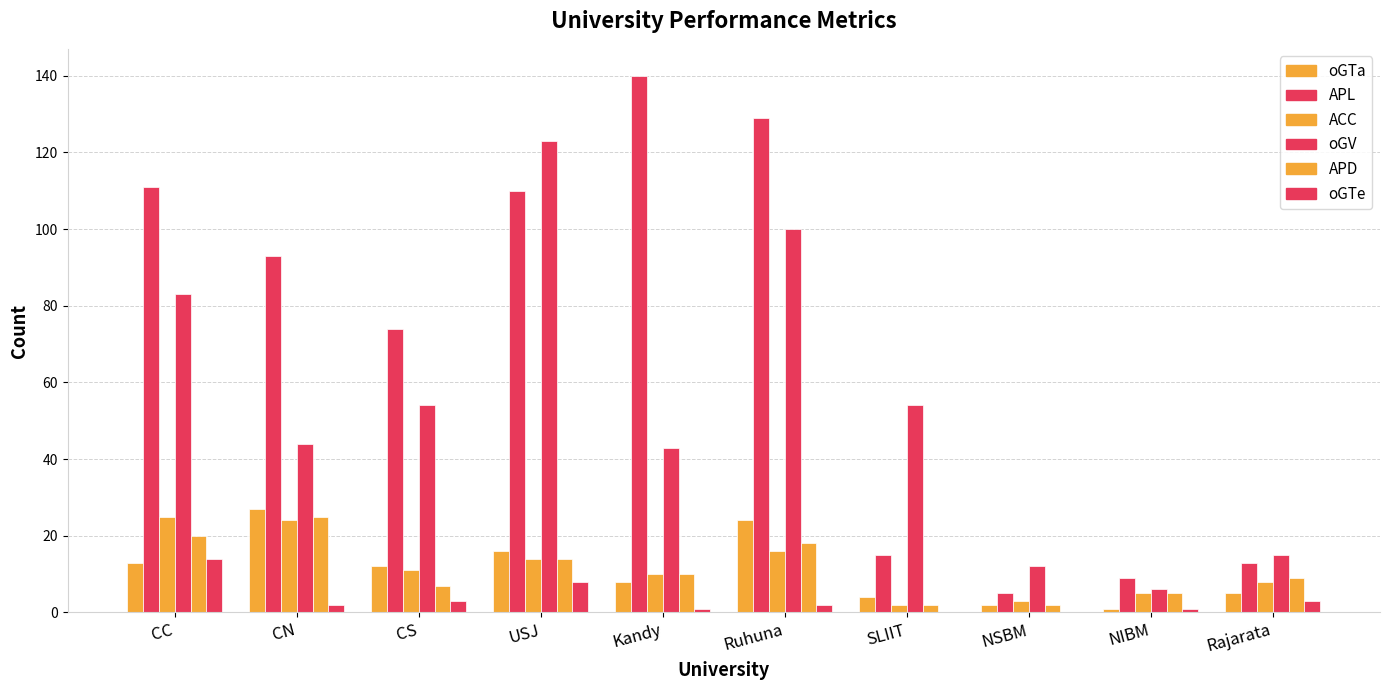

Which series changed the most between CN and NIBM?

APL